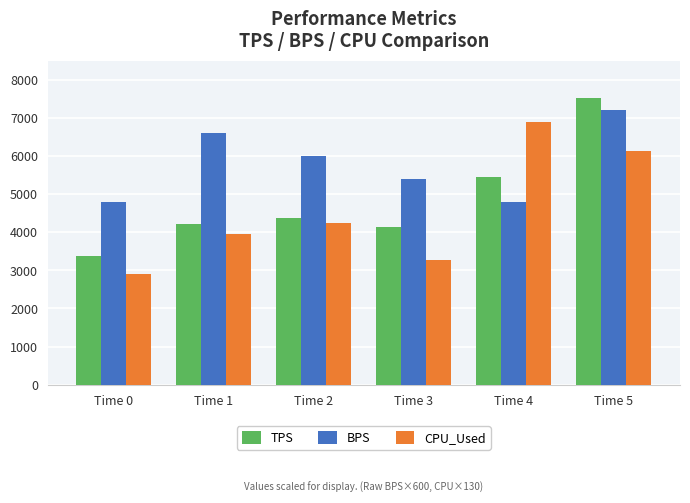

List the series in order of their peak value, lowest first.

CPU_Used, BPS, TPS